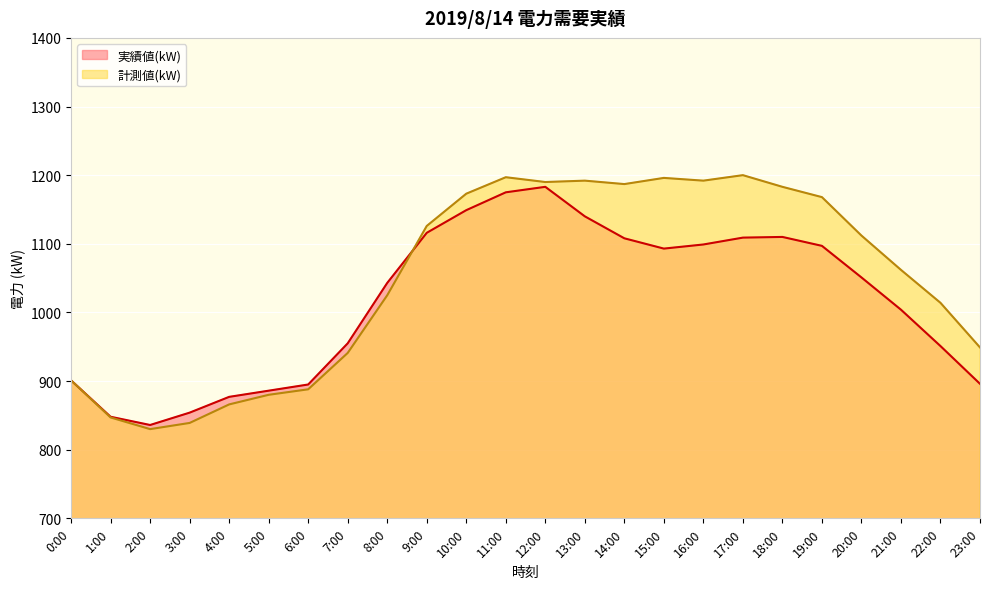

List the series in order of their overall mean, highest first.

計測値(kW), 実績値(kW)